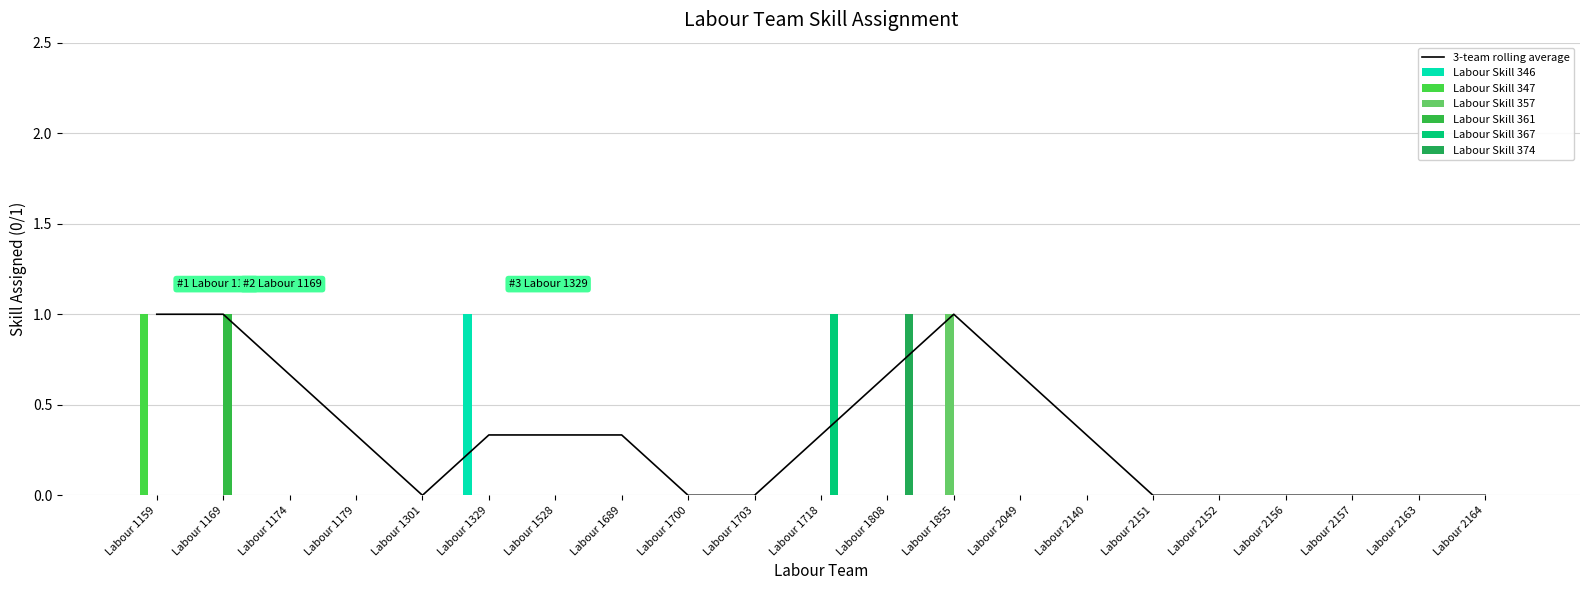

Which series has the largest total across all categories?

Labour Skill 346